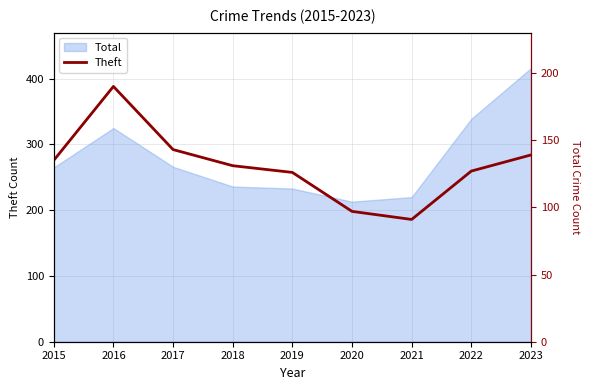

The chart shows a value of 127 at 2022. True or false?

True